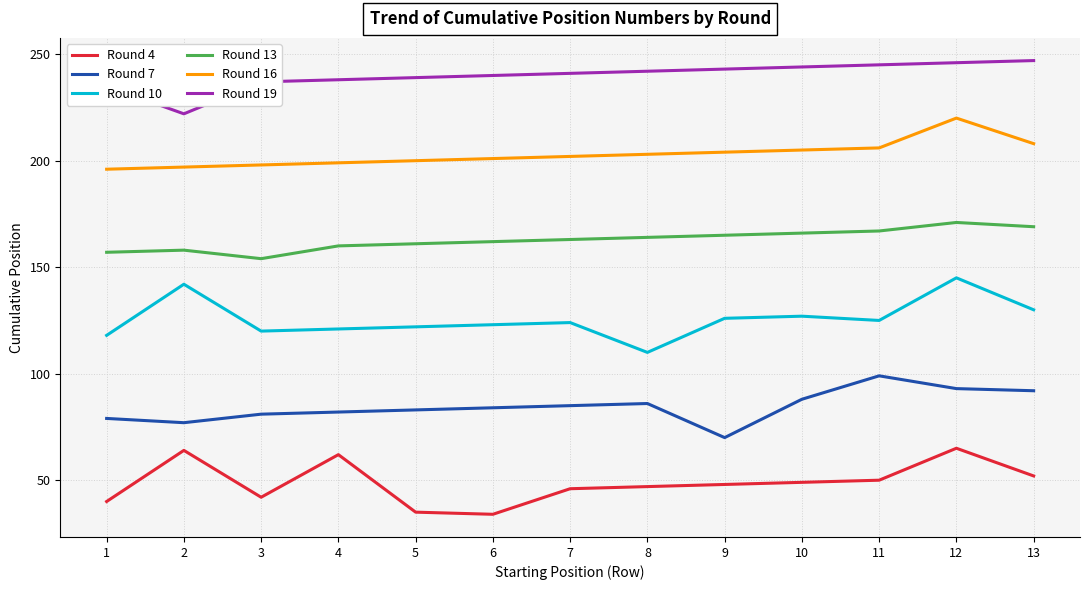

Which series has the largest total across all categories?

Round 19